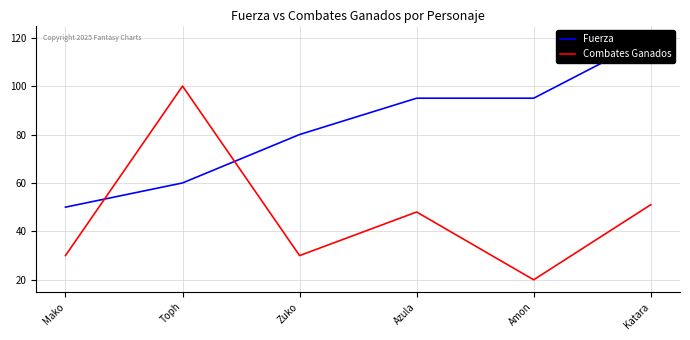

The Combates Ganados series shows 7 at Amon. True or false?

False